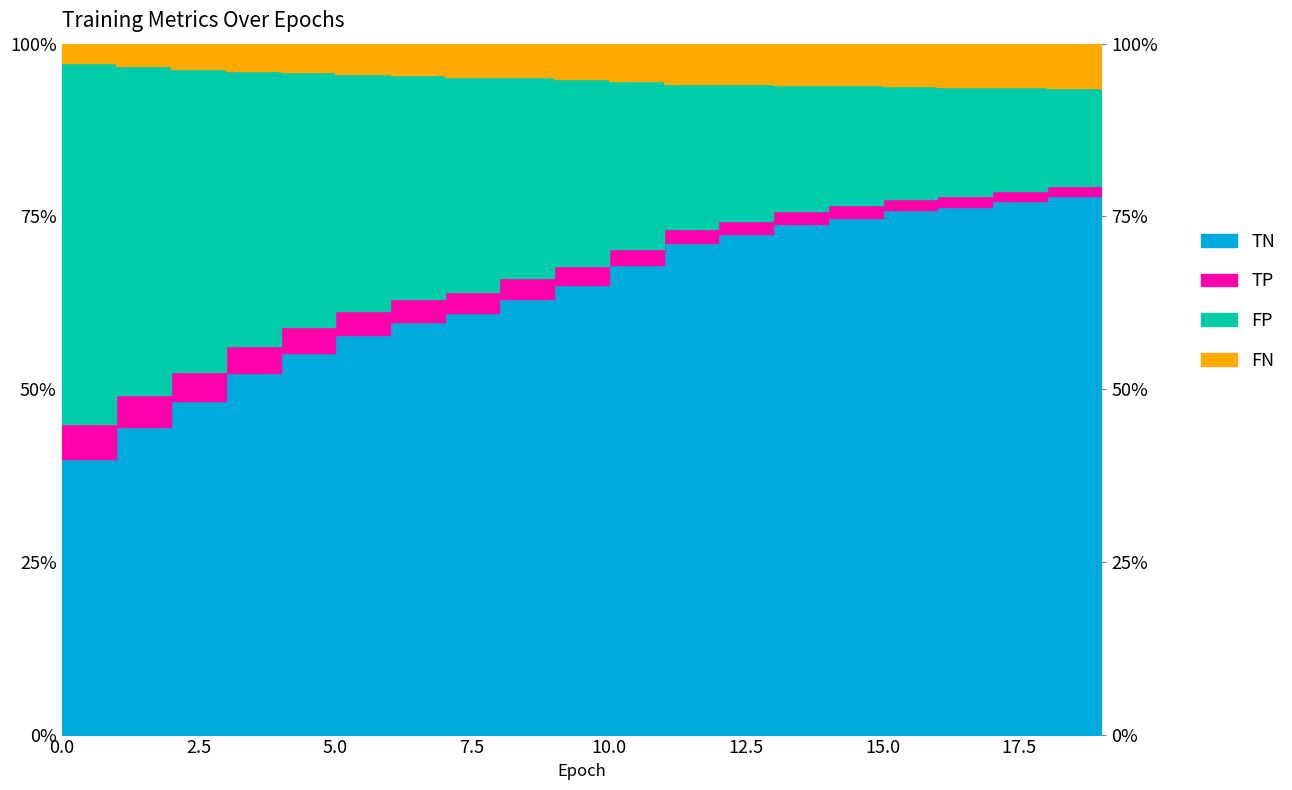

Rank the series by their maximum value, from highest to lowest.

TN, FP, FN, TP